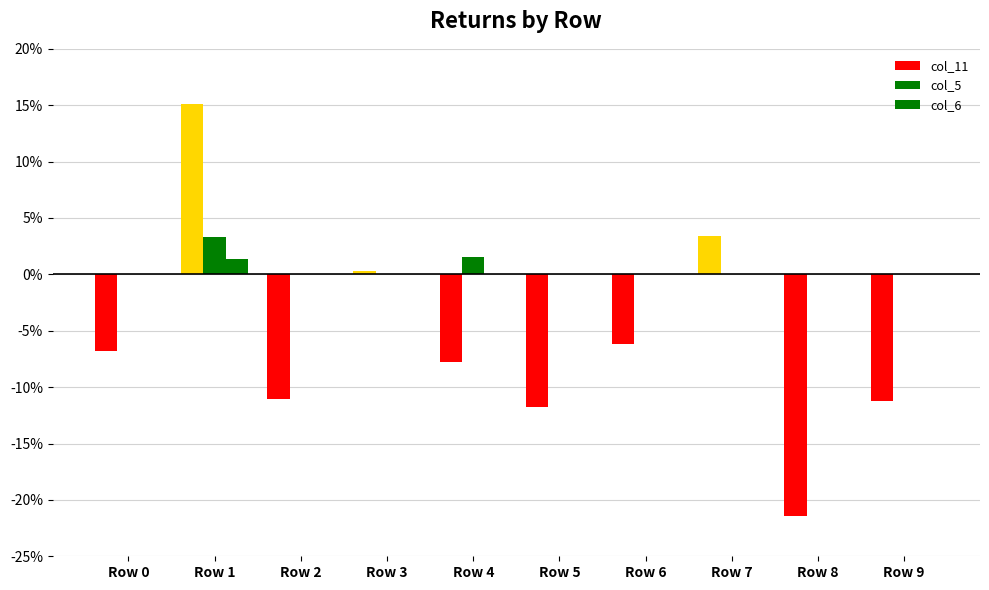

What is the greatest value displayed?

0.2